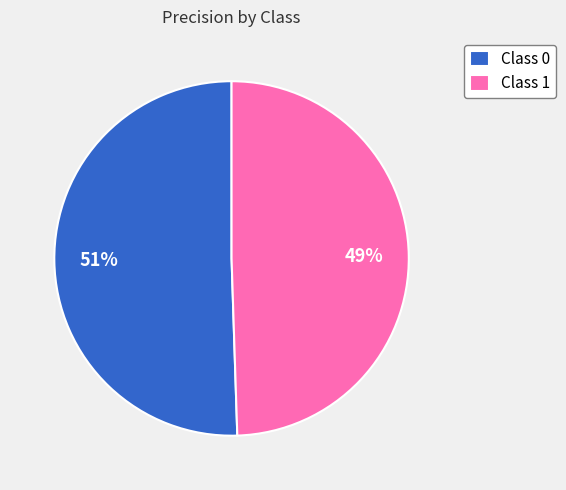

How many segments does this pie chart have?

2